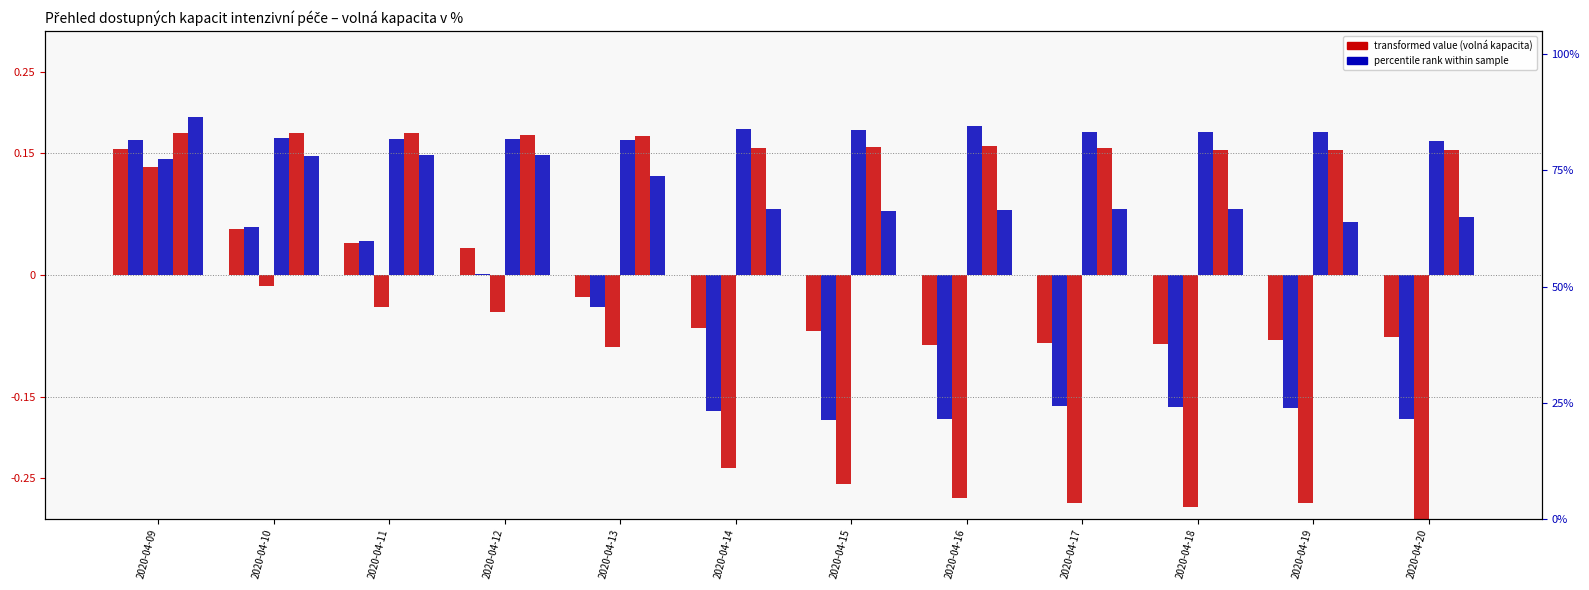

Is it true that CRRT Volna % equals 0.2 at 2020-04-11?

False